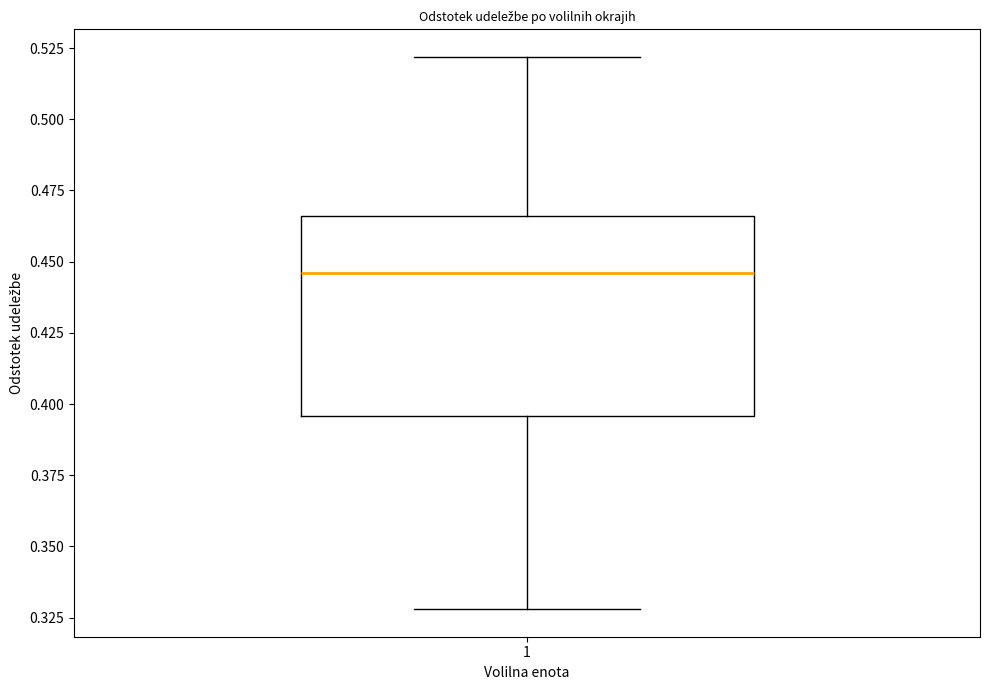

Where is the lower edge of the box at x = 1 on the y-axis? The values are not printed on the chart, so give them approximately, as read against the axis.

0.395